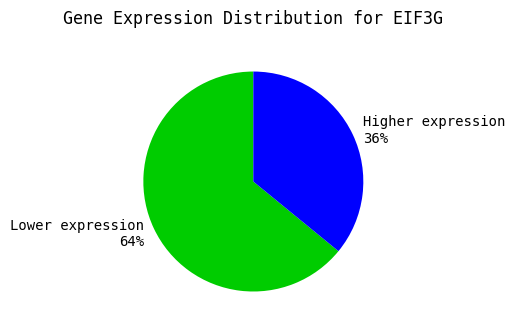

To the nearest percent, what is the difference between the largest and smallest slice percentages?

28%